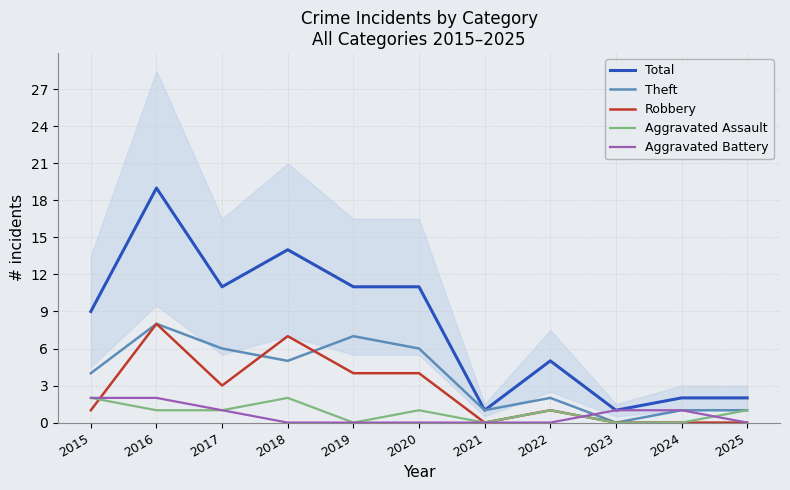

At which category does the chart reach its peak across all series?

2016